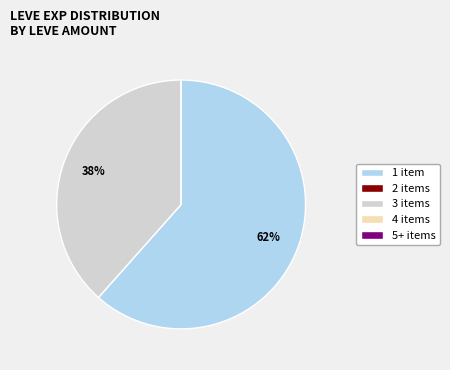

Does any single category account for the majority?

Yes